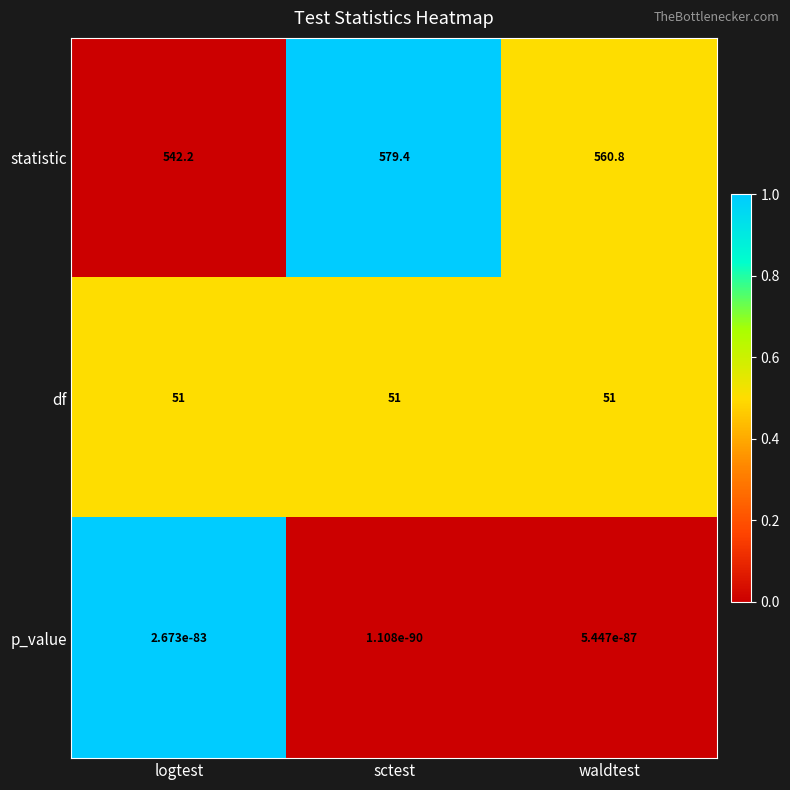

At waldtest, list the series in order from largest to smallest.

statistic, df, p_value